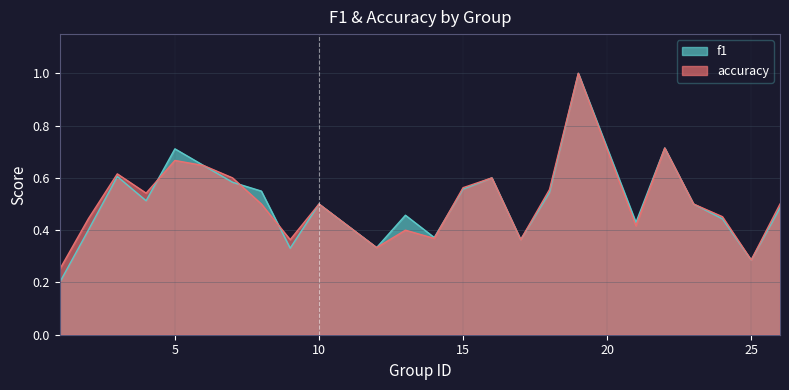

What is the value of the accuracy point at the 16th from the left?

0.4